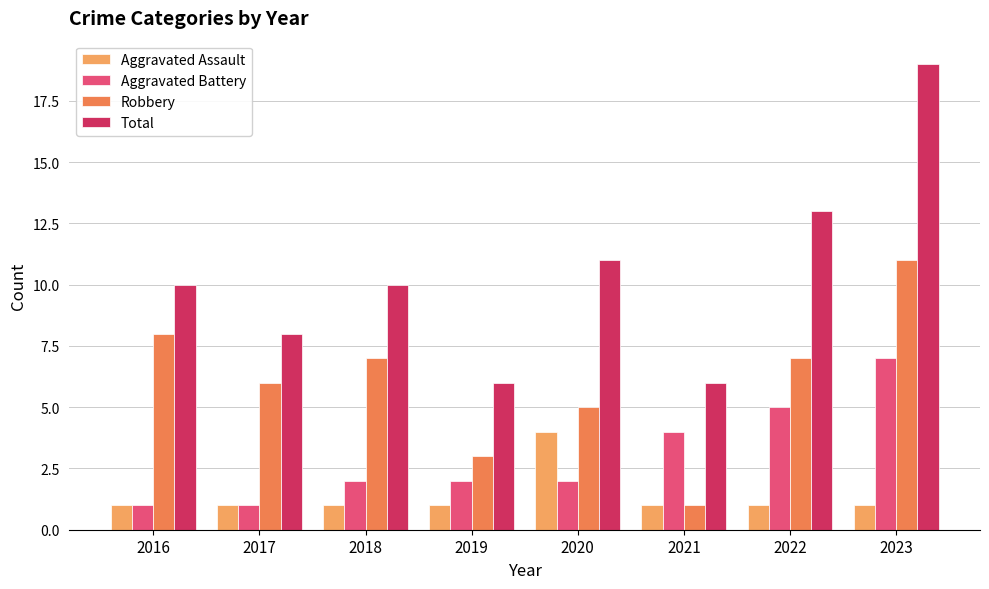

Which series has the largest range (max minus min)?

Total